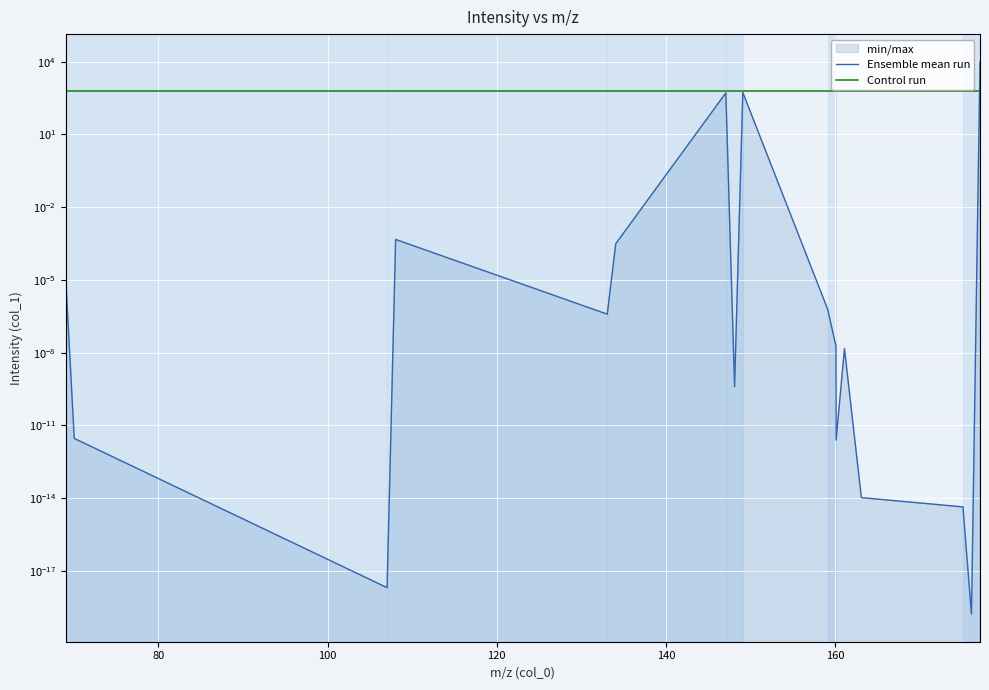

Reading right to left, list all the values displayed in this chart.

Ensemble mean run: 10000.0	0.0	0.0	0.0	0.0	0.0	0.0	0.0	541.7	0.0	519.2	0.0	0.0	0.0	0.0	0.0	0.0
Control run: 650.6	650.6	650.6	650.6	650.6	650.6	650.6	650.6	650.6	650.6	650.6	650.6	650.6	650.6	650.6	650.6	650.6